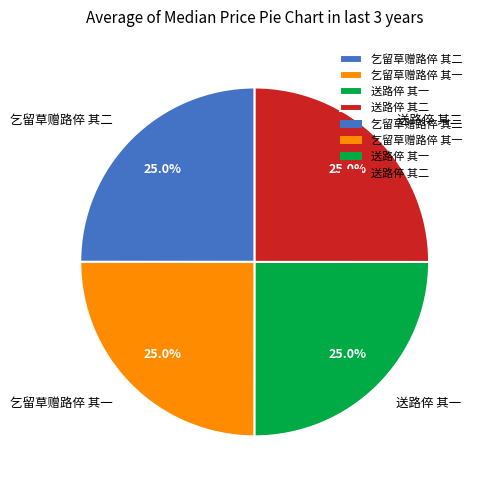

What is the ratio of the value at 送路倅 其一 to the value at 送路倅 其二?

1.0